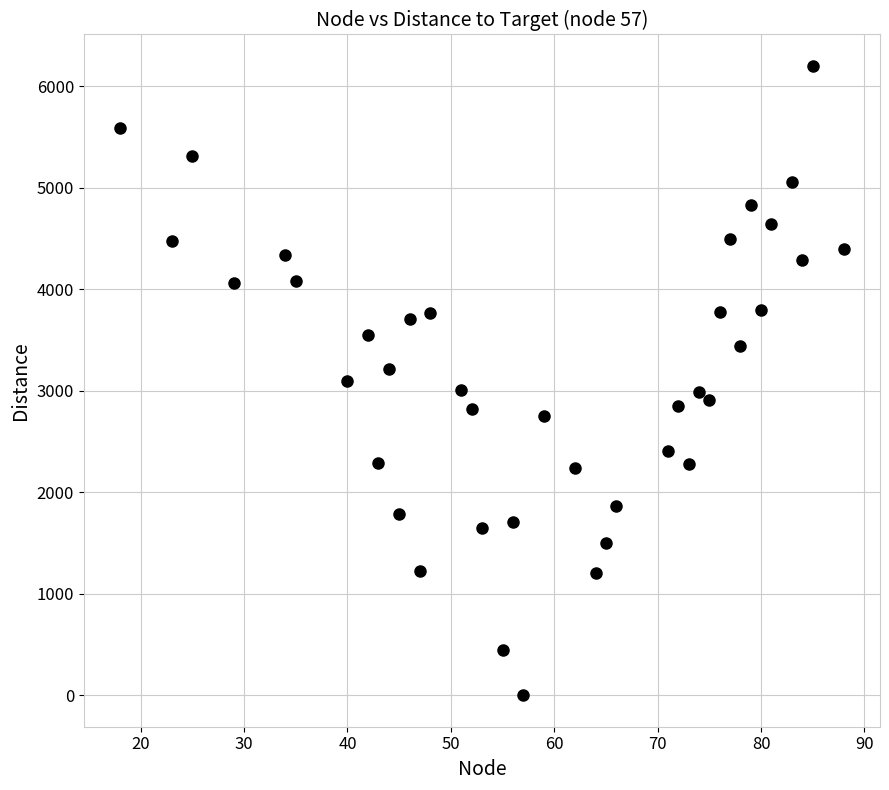

What is the range of Y values (max minus min)?

6198.6